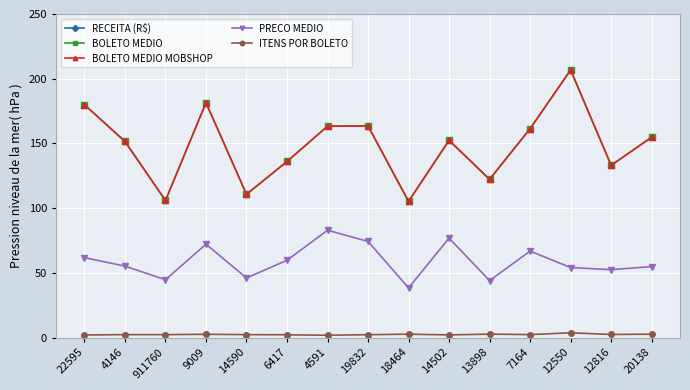

What is the total value across all series at 14502?

13397.1